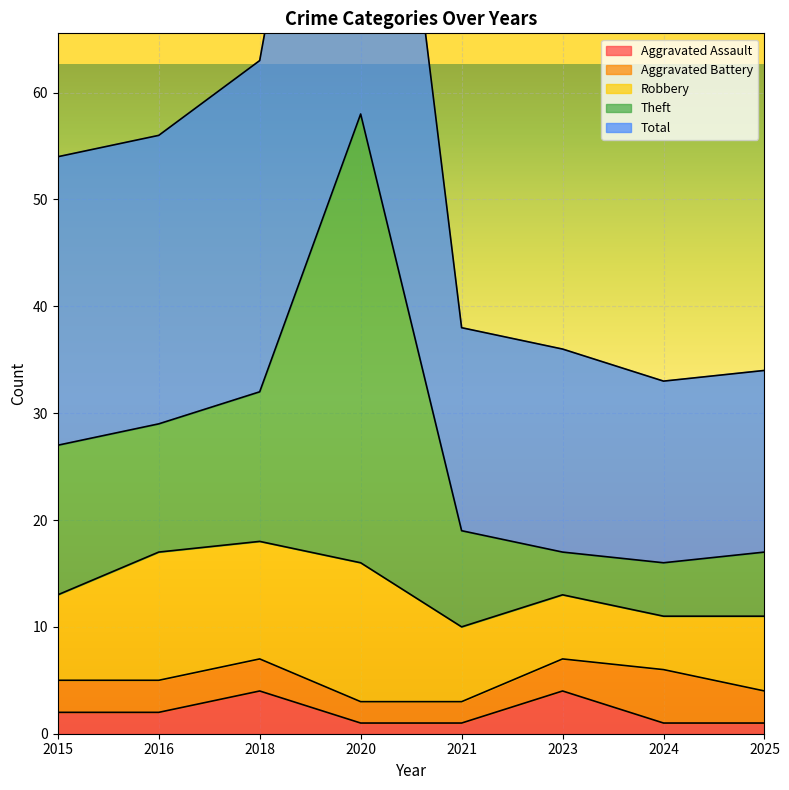

Is it true that Aggravated Assault equals 1 at 2025?

True